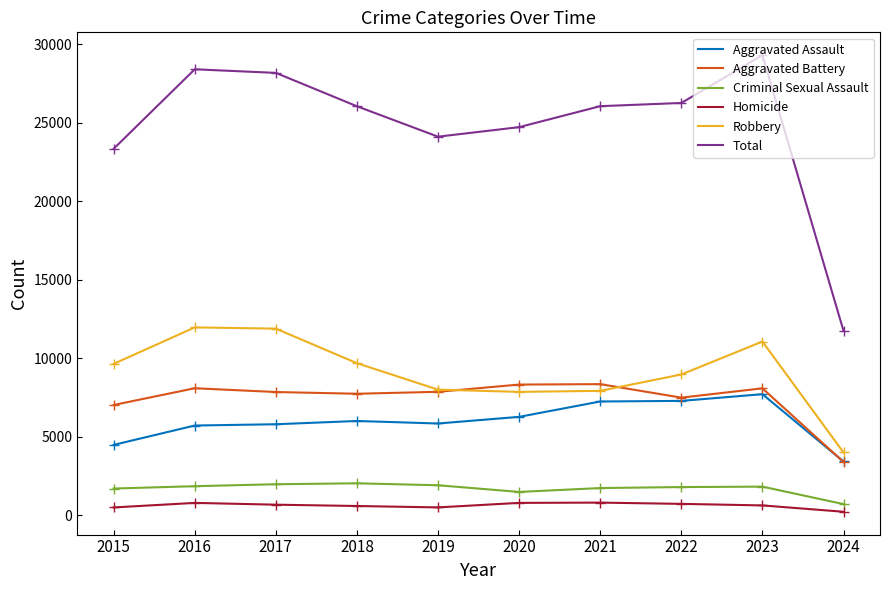

Which series has the largest total across all categories?

Total